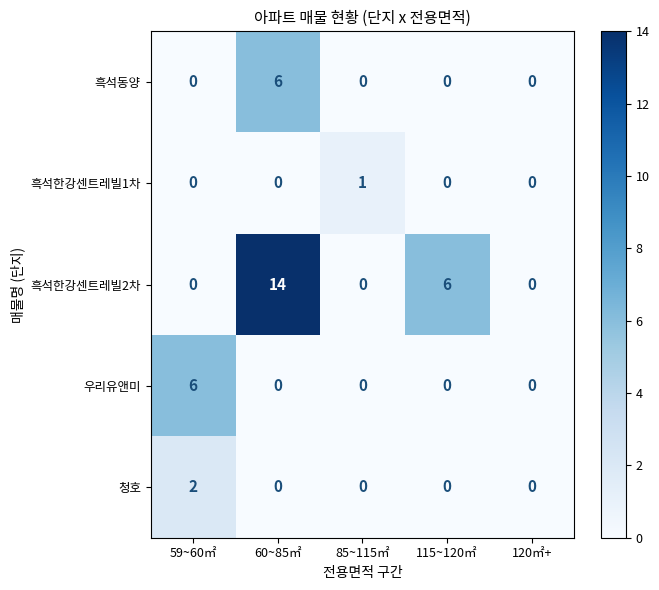

What is the greatest value displayed?

14